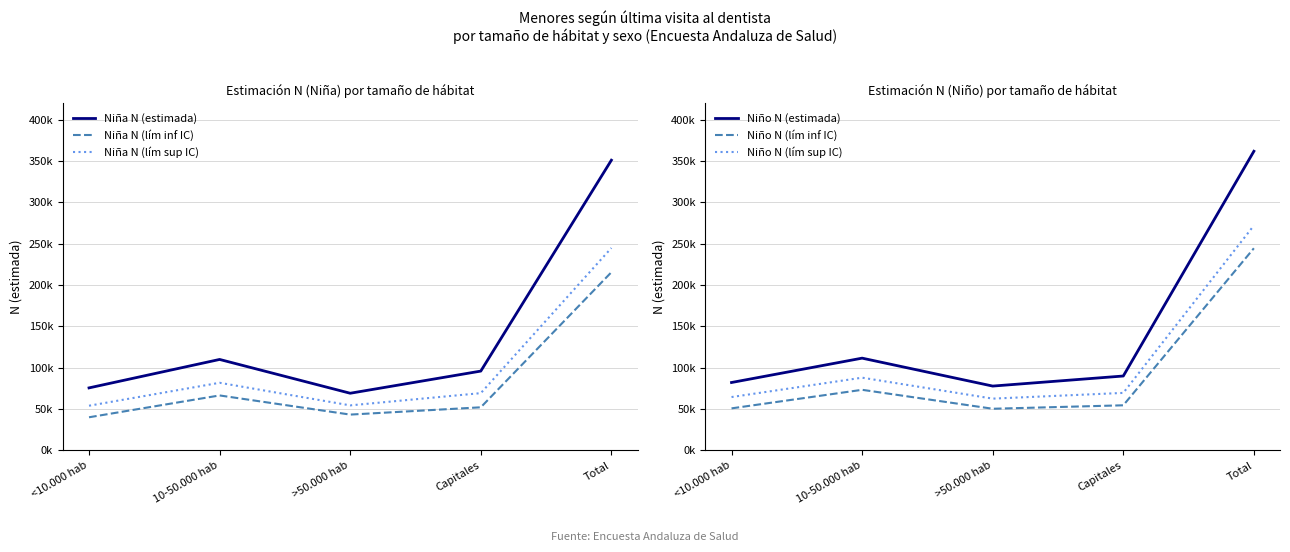

At which label does Niño N (lím sup IC) reach its minimum?

>50.000 hab